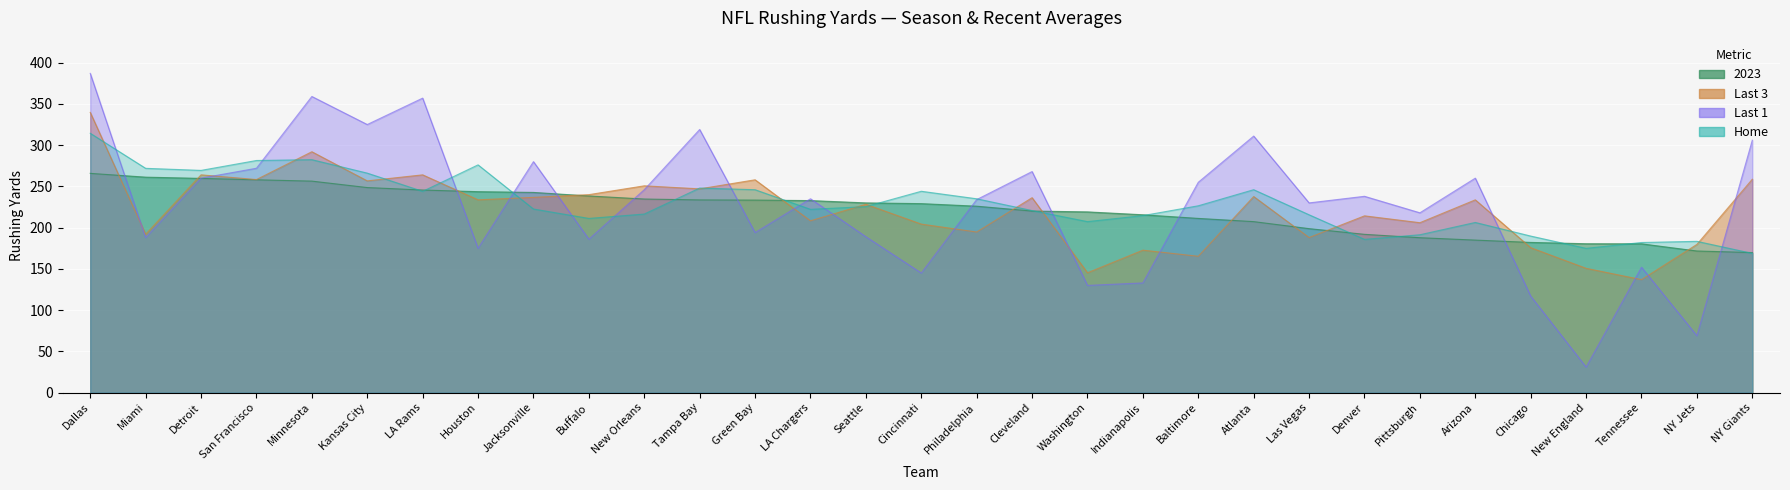

At which label does Last 3 reach its minimum?

Tennessee